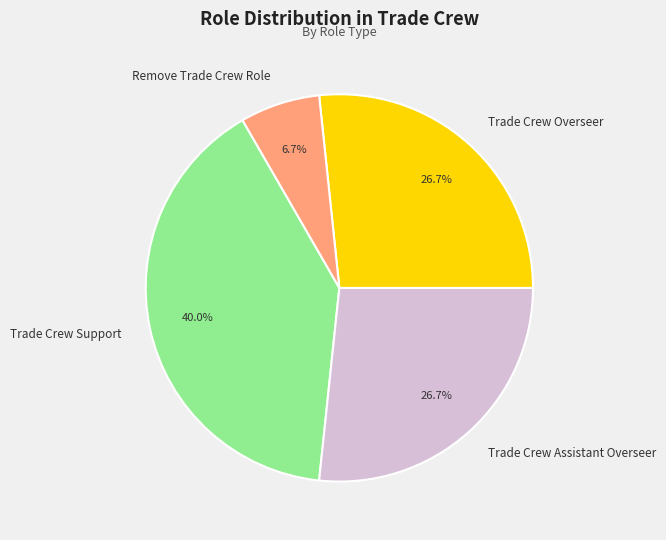

Approximately how many times larger is the value at Trade Crew Assistant Overseer compared to Remove Trade Crew Role?

4.0